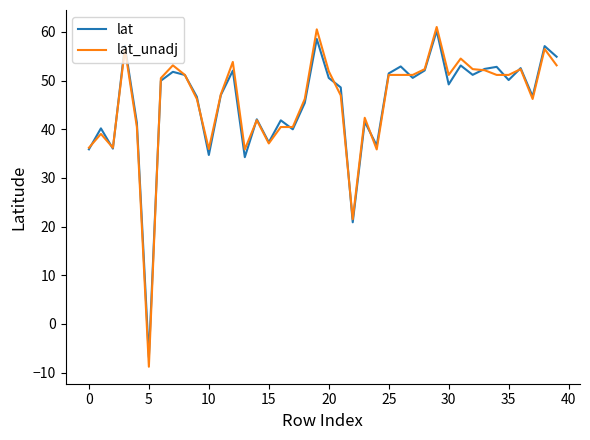

What is the minimum value for lat?

-6.8